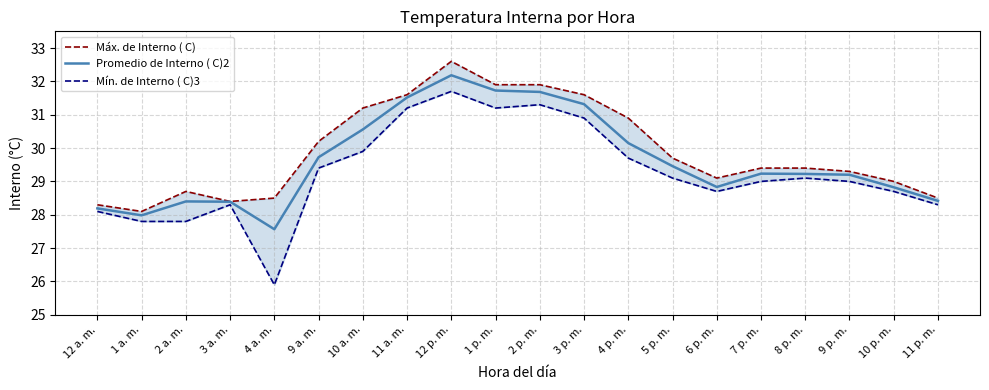

At how many categories does at least one series exceed 28?

20